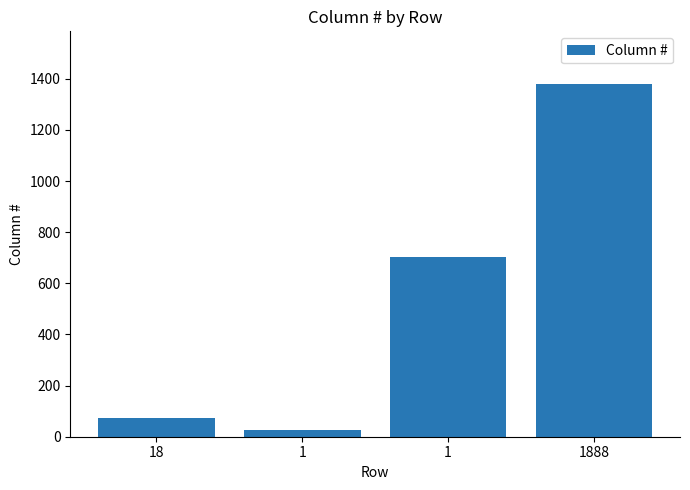

List the labels in order of value, smallest first.

1, 18, 1, 1888